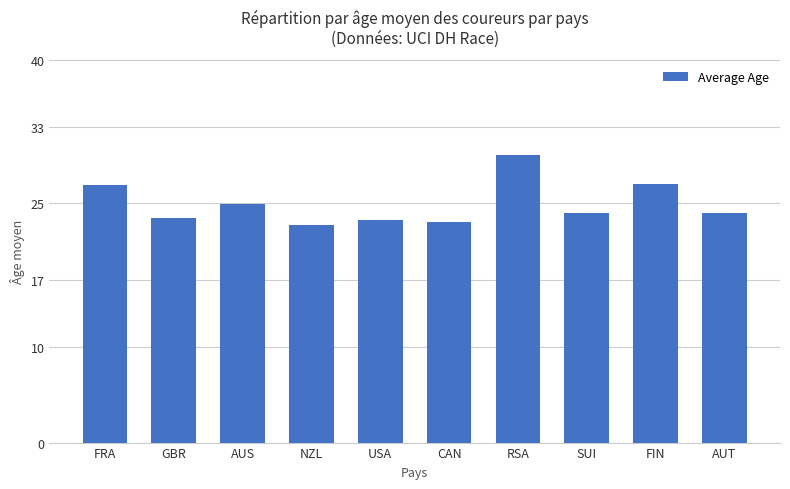

True or false: the data shows 48.2 at RSA.

False